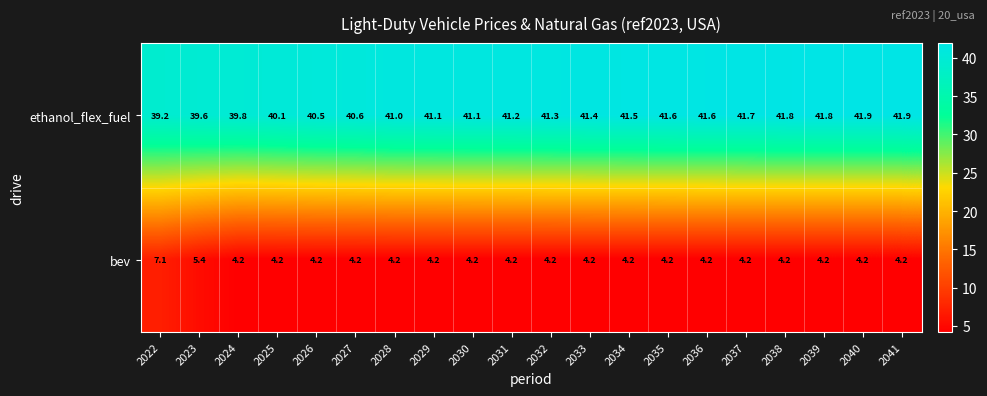

What is the total value across all series at 2035?

45.8